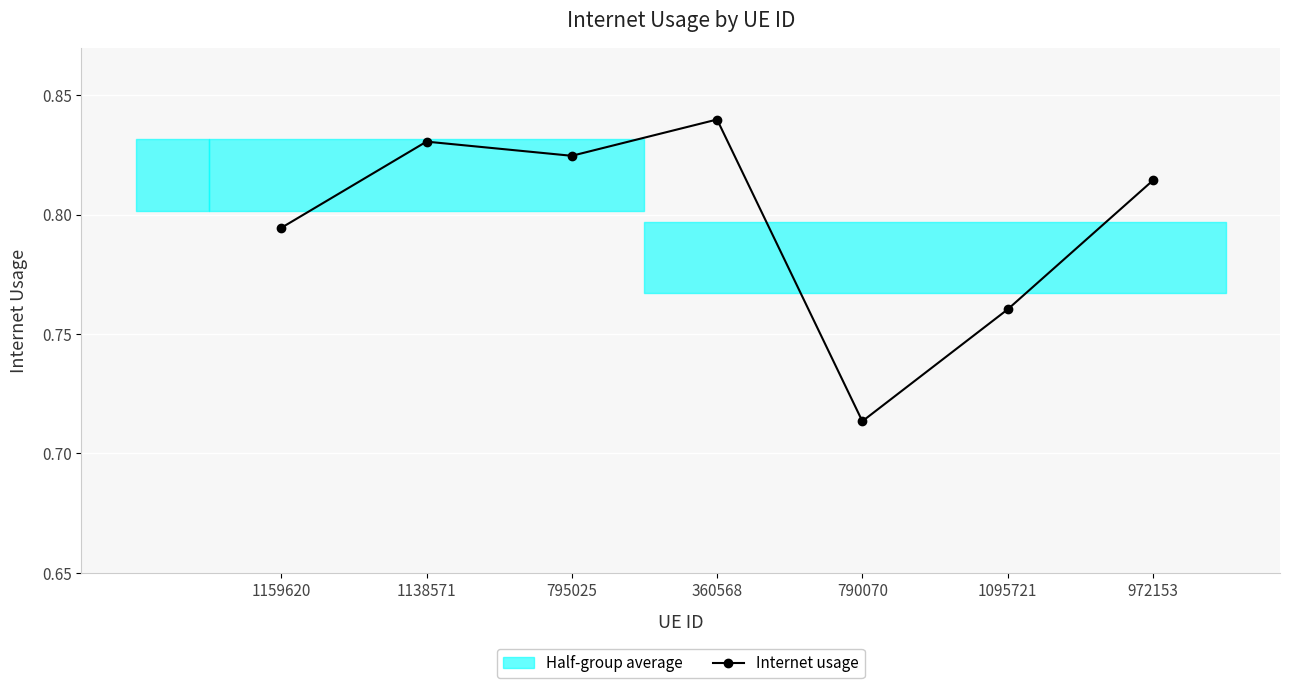

What is the minimum value shown in the chart?

0.7